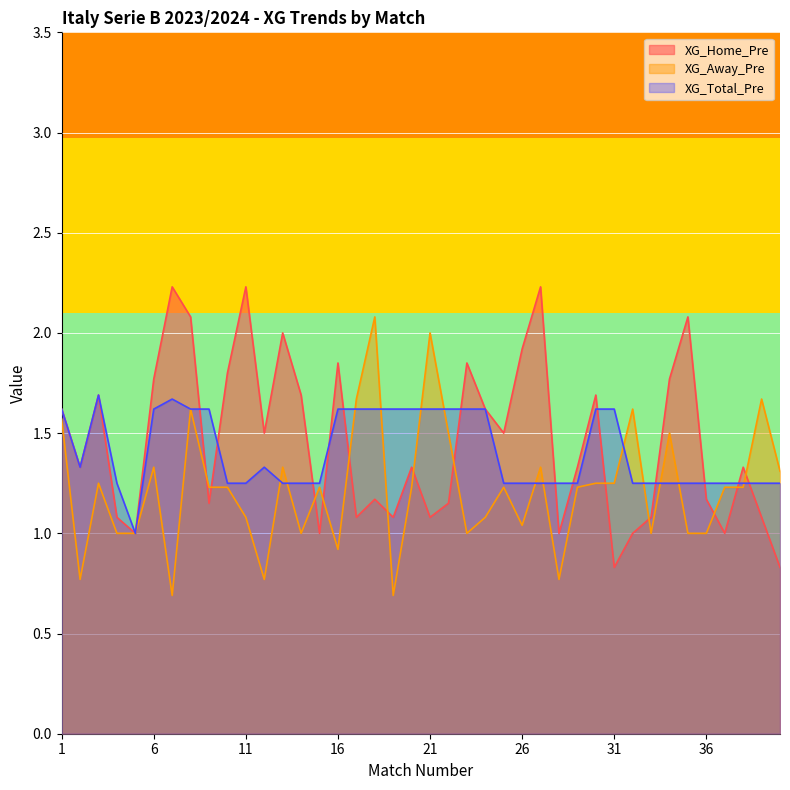

Is it true that XG_Home_Pre equals 0.6 at 19?

False